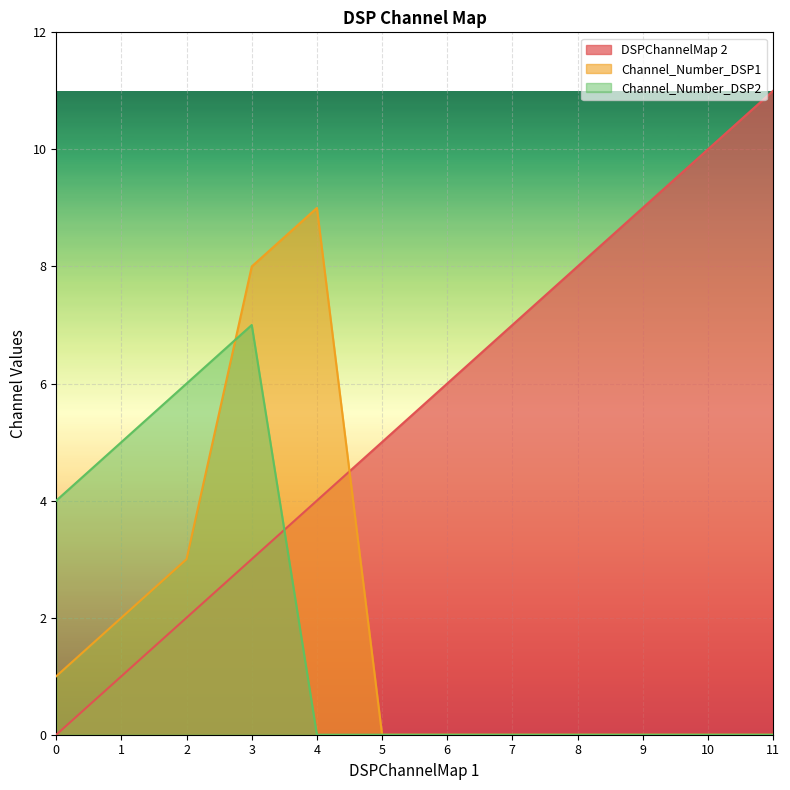

What is the value of the Channel_Number_DSP1 point at the 4th from the left?

8